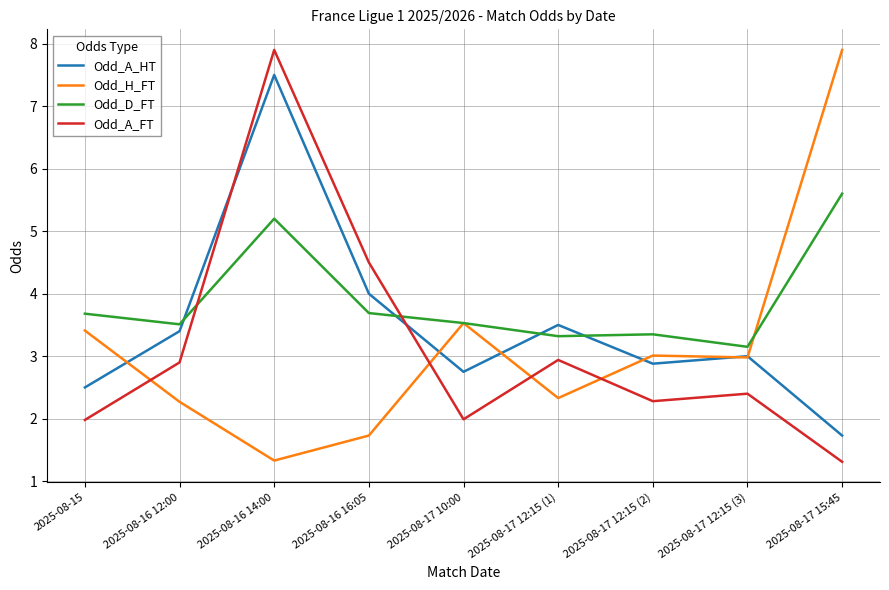

How many intersections are there between Odd_A_HT and Odd_D_FT?

4